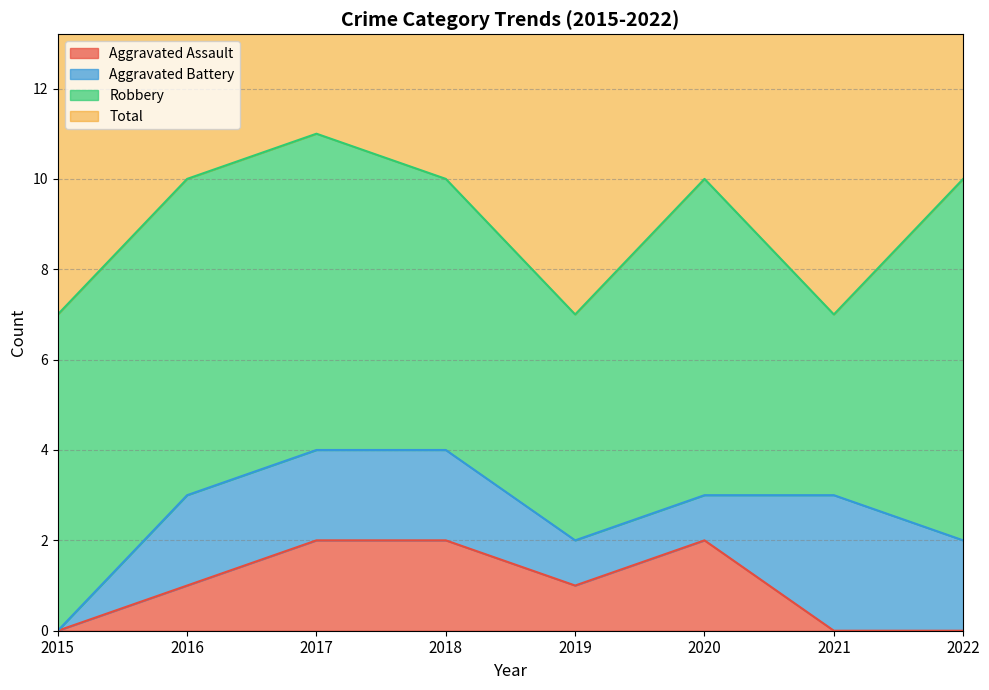

What is the approximate value of Aggravated Assault at 2016?

1